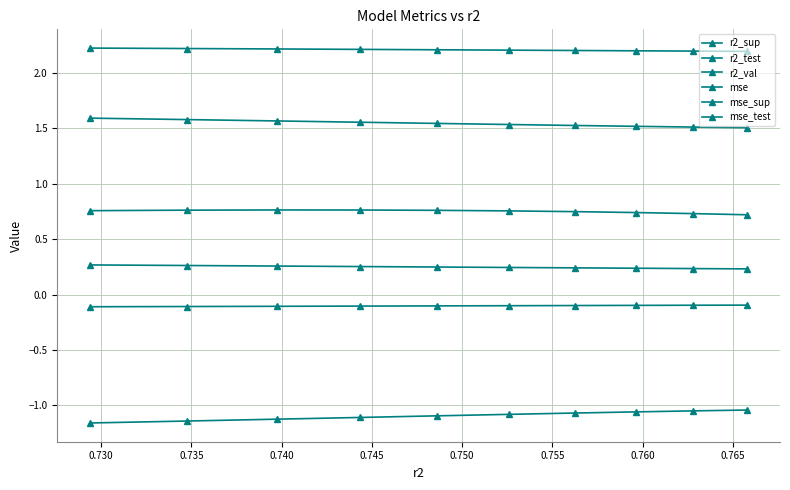

How many lines are shown in the chart?

6